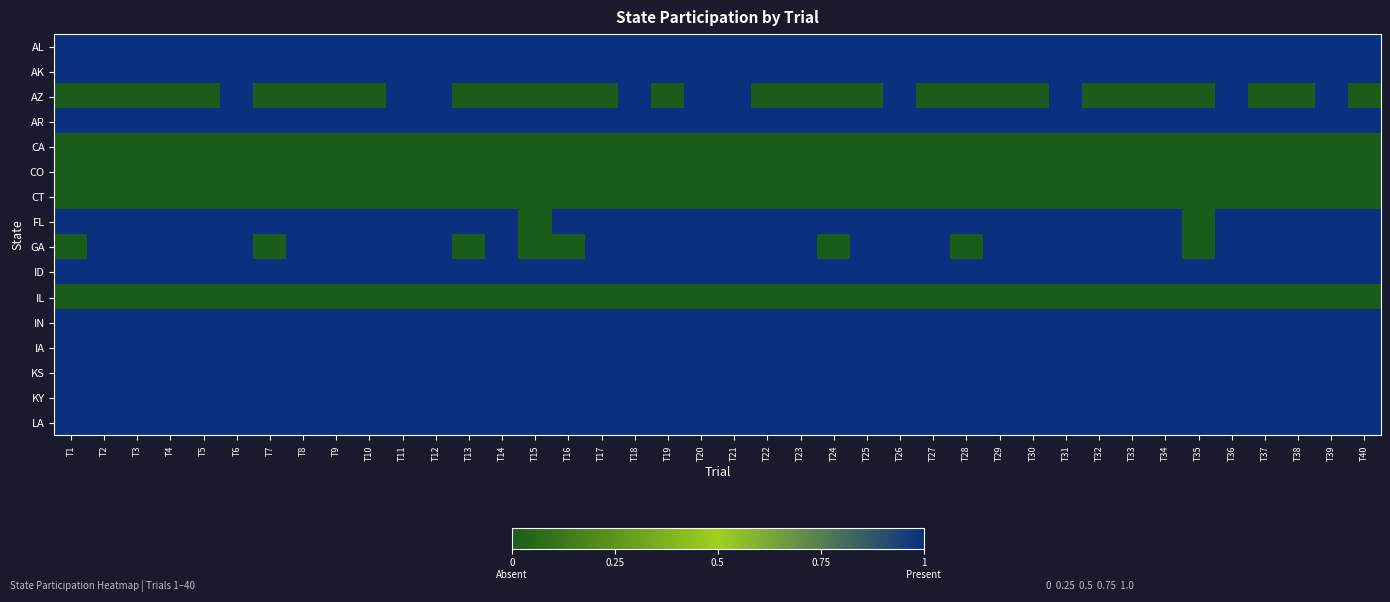

Reading left to right, extract all data points from this chart.

AL: T1=1	T2=1	T3=1	T4=1	T5=1	T6=1	T7=1	T8=1	T9=1	T10=1	T11=1	T12=1	T13=1	T14=1	T15=1	T16=1	T17=1	T18=1	T19=1	T20=1	T21=1	T22=1	T23=1	T24=1	T25=1	T26=1	T27=1	T28=1	T29=1	T30=1	T31=1	T32=1	T33=1	T34=1	T35=1	T36=1	T37=1	T38=1	T39=1	T40=1
AK: T1=1	T2=1	T3=1	T4=1	T5=1	T6=1	T7=1	T8=1	T9=1	T10=1	T11=1	T12=1	T13=1	T14=1	T15=1	T16=1	T17=1	T18=1	T19=1	T20=1	T21=1	T22=1	T23=1	T24=1	T25=1	T26=1	T27=1	T28=1	T29=1	T30=1	T31=1	T32=1	T33=1	T34=1	T35=1	T36=1	T37=1	T38=1	T39=1	T40=1
AZ: T1=0	T2=0	T3=0	T4=0	T5=0	T6=1	T7=0	T8=0	T9=0	T10=0	T11=1	T12=1	T13=0	T14=0	T15=0	T16=0	T17=0	T18=1	T19=0	T20=1	T21=1	T22=0	T23=0	T24=0	T25=0	T26=1	T27=0	T28=0	T29=0	T30=0	T31=1	T32=0	T33=0	T34=0	T35=0	T36=1	T37=0	T38=0	T39=1	T40=0
AR: T1=1	T2=1	T3=1	T4=1	T5=1	T6=1	T7=1	T8=1	T9=1	T10=1	T11=1	T12=1	T13=1	T14=1	T15=1	T16=1	T17=1	T18=1	T19=1	T20=1	T21=1	T22=1	T23=1	T24=1	T25=1	T26=1	T27=1	T28=1	T29=1	T30=1	T31=1	T32=1	T33=1	T34=1	T35=1	T36=1	T37=1	T38=1	T39=1	T40=1
CA: T1=0	T2=0	T3=0	T4=0	T5=0	T6=0	T7=0	T8=0	T9=0	T10=0	T11=0	T12=0	T13=0	T14=0	T15=0	T16=0	T17=0	T18=0	T19=0	T20=0	T21=0	T22=0	T23=0	T24=0	T25=0	T26=0	T27=0	T28=0	T29=0	T30=0	T31=0	T32=0	T33=0	T34=0	T35=0	T36=0	T37=0	T38=0	T39=0	T40=0
CO: T1=0	T2=0	T3=0	T4=0	T5=0	T6=0	T7=0	T8=0	T9=0	T10=0	T11=0	T12=0	T13=0	T14=0	T15=0	T16=0	T17=0	T18=0	T19=0	T20=0	T21=0	T22=0	T23=0	T24=0	T25=0	T26=0	T27=0	T28=0	T29=0	T30=0	T31=0	T32=0	T33=0	T34=0	T35=0	T36=0	T37=0	T38=0	T39=0	T40=0
CT: T1=0	T2=0	T3=0	T4=0	T5=0	T6=0	T7=0	T8=0	T9=0	T10=0	T11=0	T12=0	T13=0	T14=0	T15=0	T16=0	T17=0	T18=0	T19=0	T20=0	T21=0	T22=0	T23=0	T24=0	T25=0	T26=0	T27=0	T28=0	T29=0	T30=0	T31=0	T32=0	T33=0	T34=0	T35=0	T36=0	T37=0	T38=0	T39=0	T40=0
FL: T1=1	T2=1	T3=1	T4=1	T5=1	T6=1	T7=1	T8=1	T9=1	T10=1	T11=1	T12=1	T13=1	T14=1	T15=0	T16=1	T17=1	T18=1	T19=1	T20=1	T21=1	T22=1	T23=1	T24=1	T25=1	T26=1	T27=1	T28=1	T29=1	T30=1	T31=1	T32=1	T33=1	T34=1	T35=0	T36=1	T37=1	T38=1	T39=1	T40=1
GA: T1=0	T2=1	T3=1	T4=1	T5=1	T6=1	T7=0	T8=1	T9=1	T10=1	T11=1	T12=1	T13=0	T14=1	T15=0	T16=0	T17=1	T18=1	T19=1	T20=1	T21=1	T22=1	T23=1	T24=0	T25=1	T26=1	T27=1	T28=0	T29=1	T30=1	T31=1	T32=1	T33=1	T34=1	T35=0	T36=1	T37=1	T38=1	T39=1	T40=1
ID: T1=1	T2=1	T3=1	T4=1	T5=1	T6=1	T7=1	T8=1	T9=1	T10=1	T11=1	T12=1	T13=1	T14=1	T15=1	T16=1	T17=1	T18=1	T19=1	T20=1	T21=1	T22=1	T23=1	T24=1	T25=1	T26=1	T27=1	T28=1	T29=1	T30=1	T31=1	T32=1	T33=1	T34=1	T35=1	T36=1	T37=1	T38=1	T39=1	T40=1
IL: T1=0	T2=0	T3=0	T4=0	T5=0	T6=0	T7=0	T8=0	T9=0	T10=0	T11=0	T12=0	T13=0	T14=0	T15=0	T16=0	T17=0	T18=0	T19=0	T20=0	T21=0	T22=0	T23=0	T24=0	T25=0	T26=0	T27=0	T28=0	T29=0	T30=0	T31=0	T32=0	T33=0	T34=0	T35=0	T36=0	T37=0	T38=0	T39=0	T40=0
IN: T1=1	T2=1	T3=1	T4=1	T5=1	T6=1	T7=1	T8=1	T9=1	T10=1	T11=1	T12=1	T13=1	T14=1	T15=1	T16=1	T17=1	T18=1	T19=1	T20=1	T21=1	T22=1	T23=1	T24=1	T25=1	T26=1	T27=1	T28=1	T29=1	T30=1	T31=1	T32=1	T33=1	T34=1	T35=1	T36=1	T37=1	T38=1	T39=1	T40=1
IA: T1=1	T2=1	T3=1	T4=1	T5=1	T6=1	T7=1	T8=1	T9=1	T10=1	T11=1	T12=1	T13=1	T14=1	T15=1	T16=1	T17=1	T18=1	T19=1	T20=1	T21=1	T22=1	T23=1	T24=1	T25=1	T26=1	T27=1	T28=1	T29=1	T30=1	T31=1	T32=1	T33=1	T34=1	T35=1	T36=1	T37=1	T38=1	T39=1	T40=1
KS: T1=1	T2=1	T3=1	T4=1	T5=1	T6=1	T7=1	T8=1	T9=1	T10=1	T11=1	T12=1	T13=1	T14=1	T15=1	T16=1	T17=1	T18=1	T19=1	T20=1	T21=1	T22=1	T23=1	T24=1	T25=1	T26=1	T27=1	T28=1	T29=1	T30=1	T31=1	T32=1	T33=1	T34=1	T35=1	T36=1	T37=1	T38=1	T39=1	T40=1
KY: T1=1	T2=1	T3=1	T4=1	T5=1	T6=1	T7=1	T8=1	T9=1	T10=1	T11=1	T12=1	T13=1	T14=1	T15=1	T16=1	T17=1	T18=1	T19=1	T20=1	T21=1	T22=1	T23=1	T24=1	T25=1	T26=1	T27=1	T28=1	T29=1	T30=1	T31=1	T32=1	T33=1	T34=1	T35=1	T36=1	T37=1	T38=1	T39=1	T40=1
LA: T1=1	T2=1	T3=1	T4=1	T5=1	T6=1	T7=1	T8=1	T9=1	T10=1	T11=1	T12=1	T13=1	T14=1	T15=1	T16=1	T17=1	T18=1	T19=1	T20=1	T21=1	T22=1	T23=1	T24=1	T25=1	T26=1	T27=1	T28=1	T29=1	T30=1	T31=1	T32=1	T33=1	T34=1	T35=1	T36=1	T37=1	T38=1	T39=1	T40=1